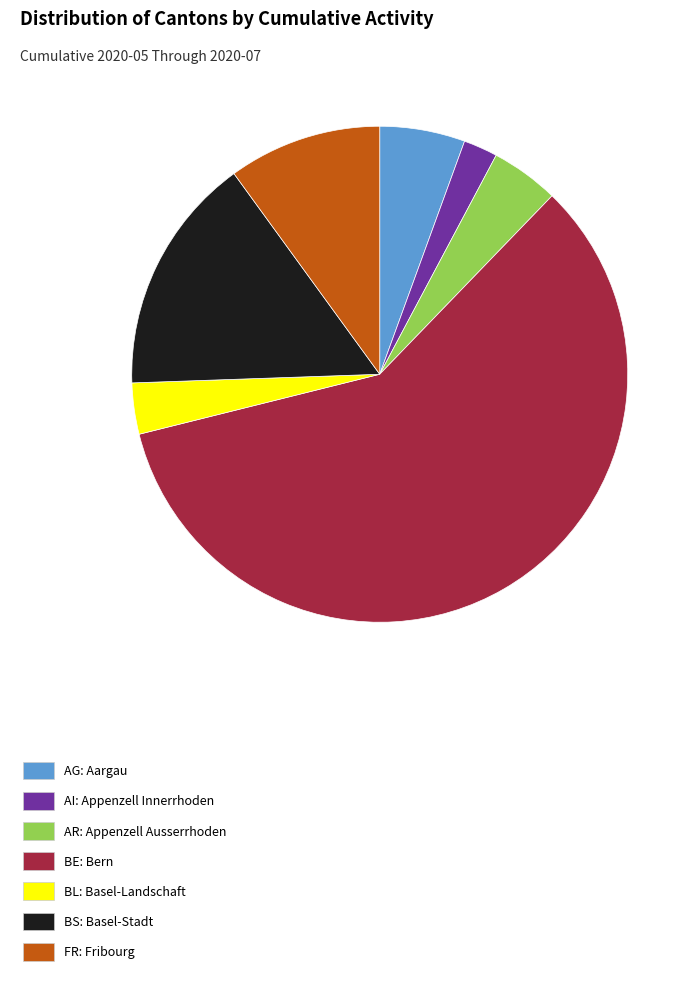

What is the smallest slice in the pie chart?

AI